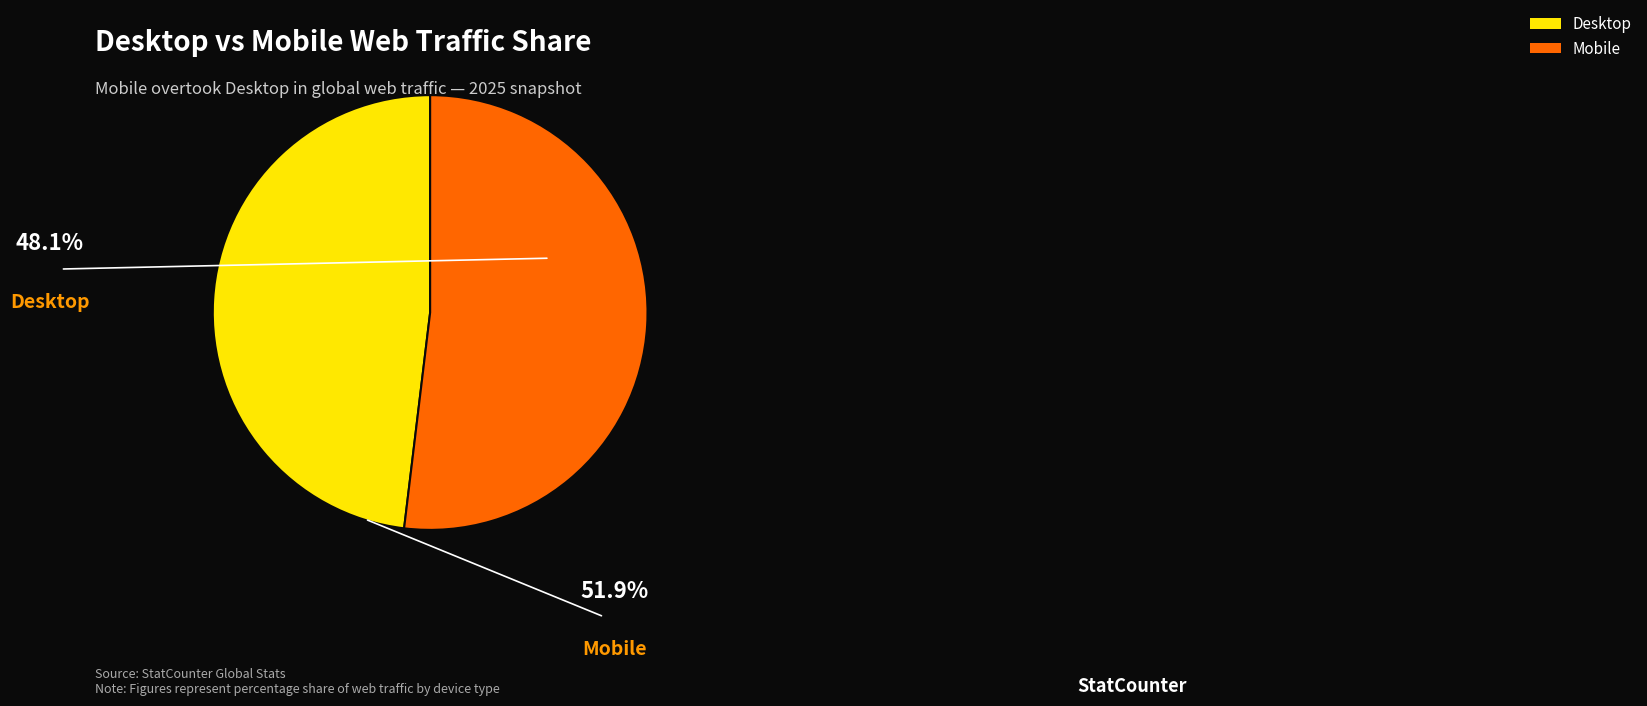

Between Desktop and Mobile, which is larger?

Mobile